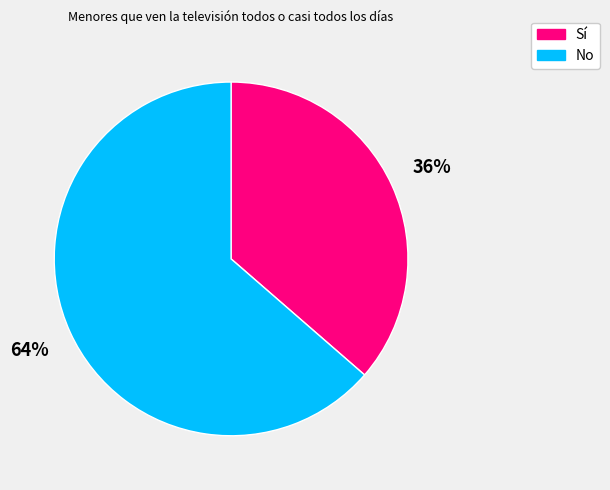

Count the number of slices in the pie.

2